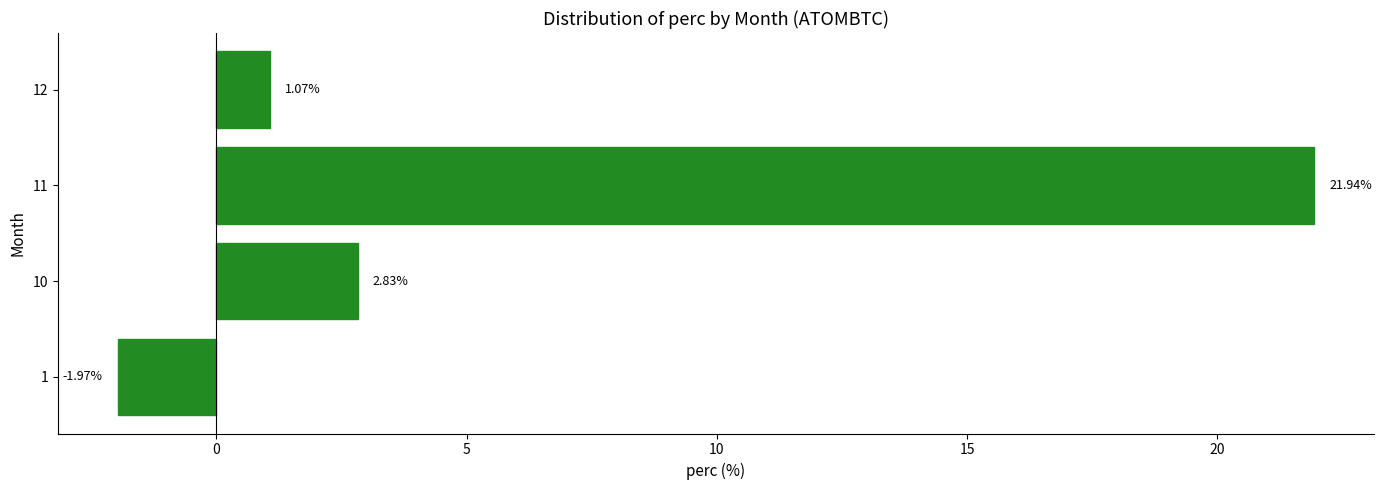

Count the number of data series in this chart.

1